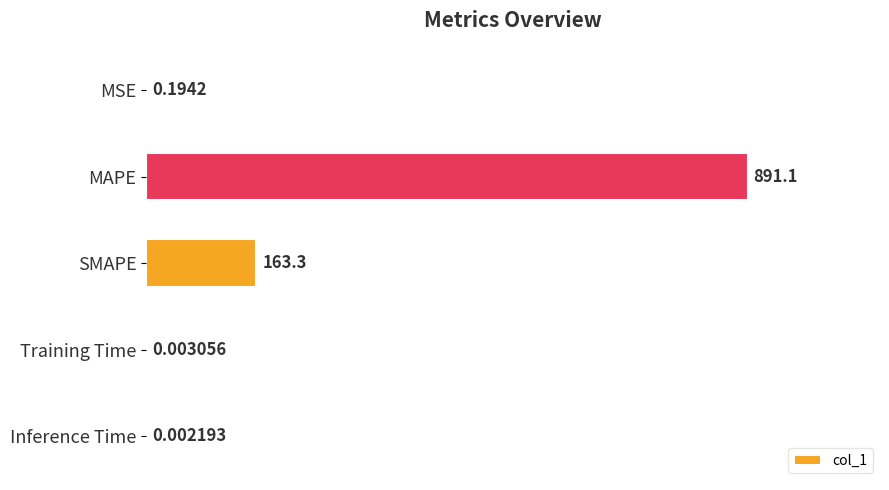

Which has a higher value, MSE or SMAPE?

SMAPE